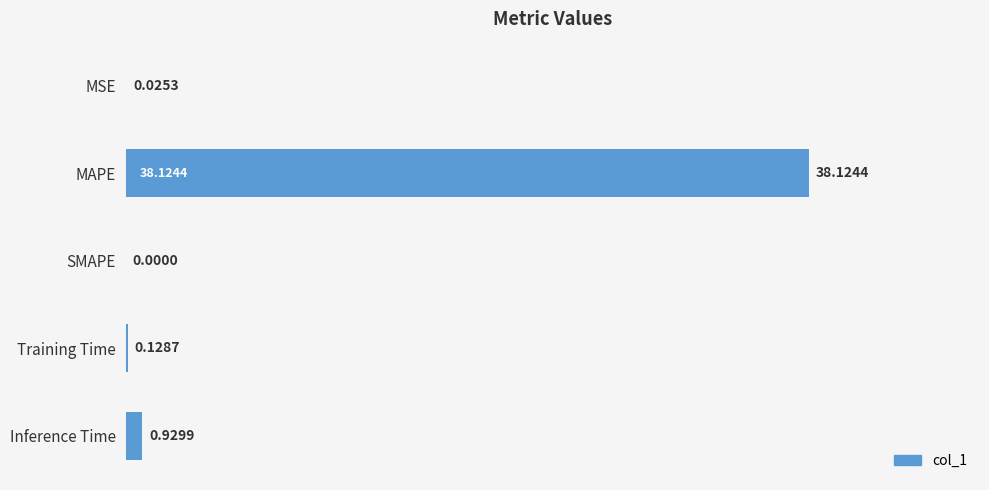

Where is the data nearest to the value 19?

Inference Time